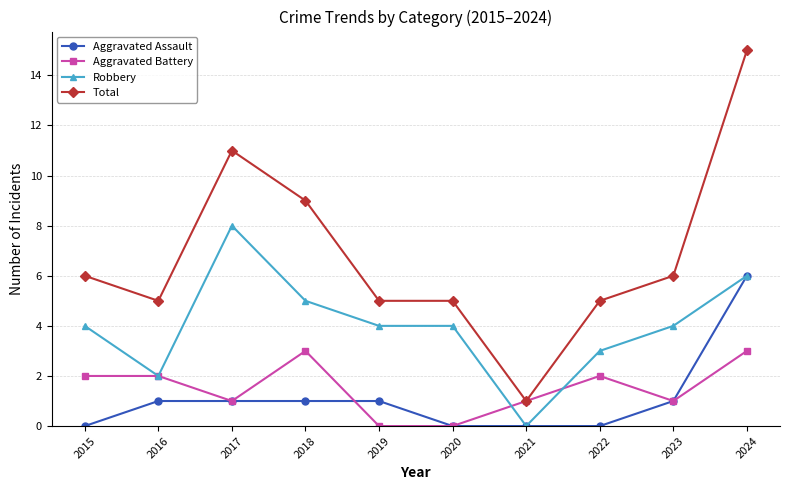

Reading left to right, what are all the values shown in this chart?

Aggravated Assault: 2015=0	2016=1	2017=1	2018=1	2019=1	2020=0	2021=0	2022=0	2023=1	2024=6
Aggravated Battery: 2015=2	2016=2	2017=1	2018=3	2019=0	2020=0	2021=1	2022=2	2023=1	2024=3
Robbery: 2015=4	2016=2	2017=8	2018=5	2019=4	2020=4	2021=0	2022=3	2023=4	2024=6
Total: 2015=6	2016=5	2017=11	2018=9	2019=5	2020=5	2021=1	2022=5	2023=6	2024=15